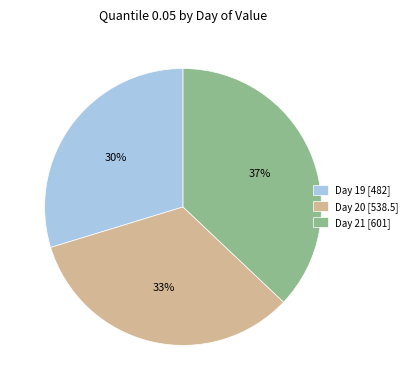

To the nearest percent, what percentage of the pie is Day 21 [601]?

37%